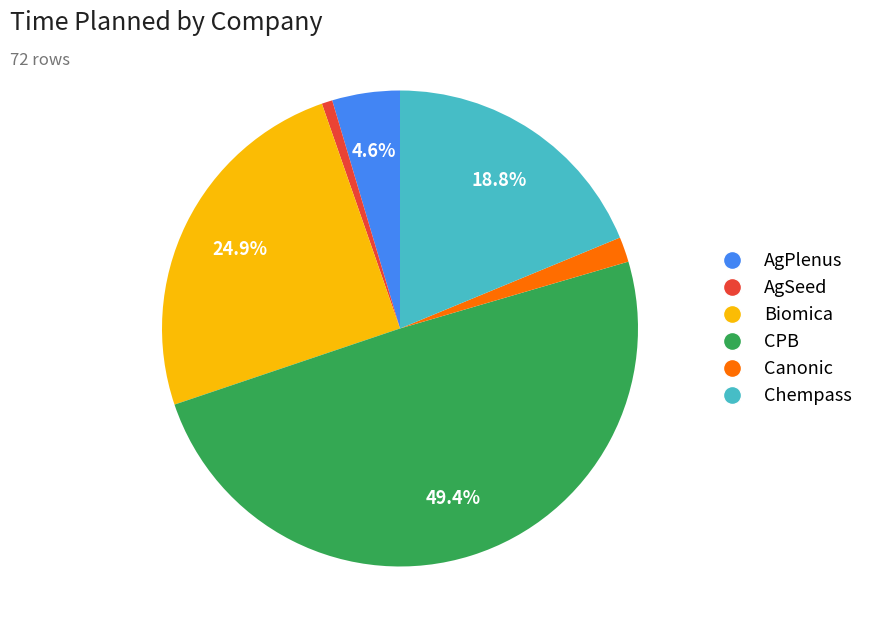

Does any single category account for the majority?

No